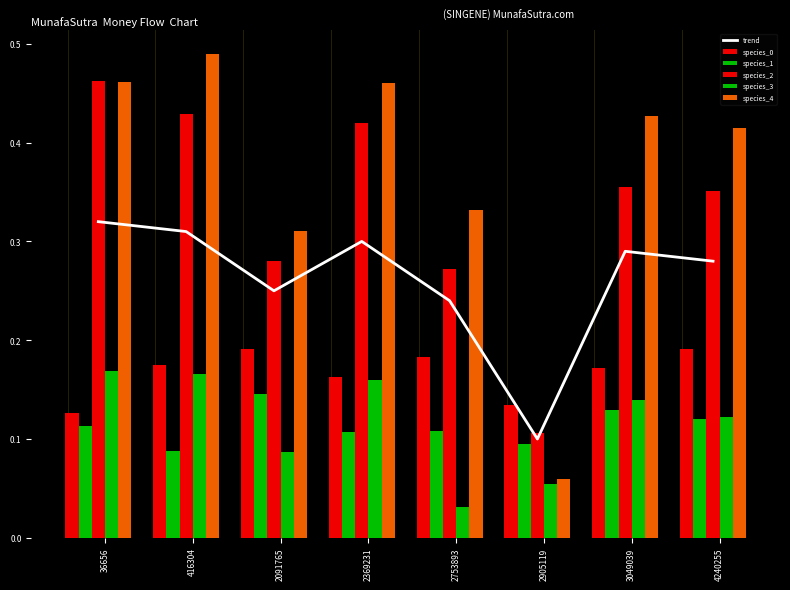

What is the value of the trend bar at the 6th from the left?

0.1